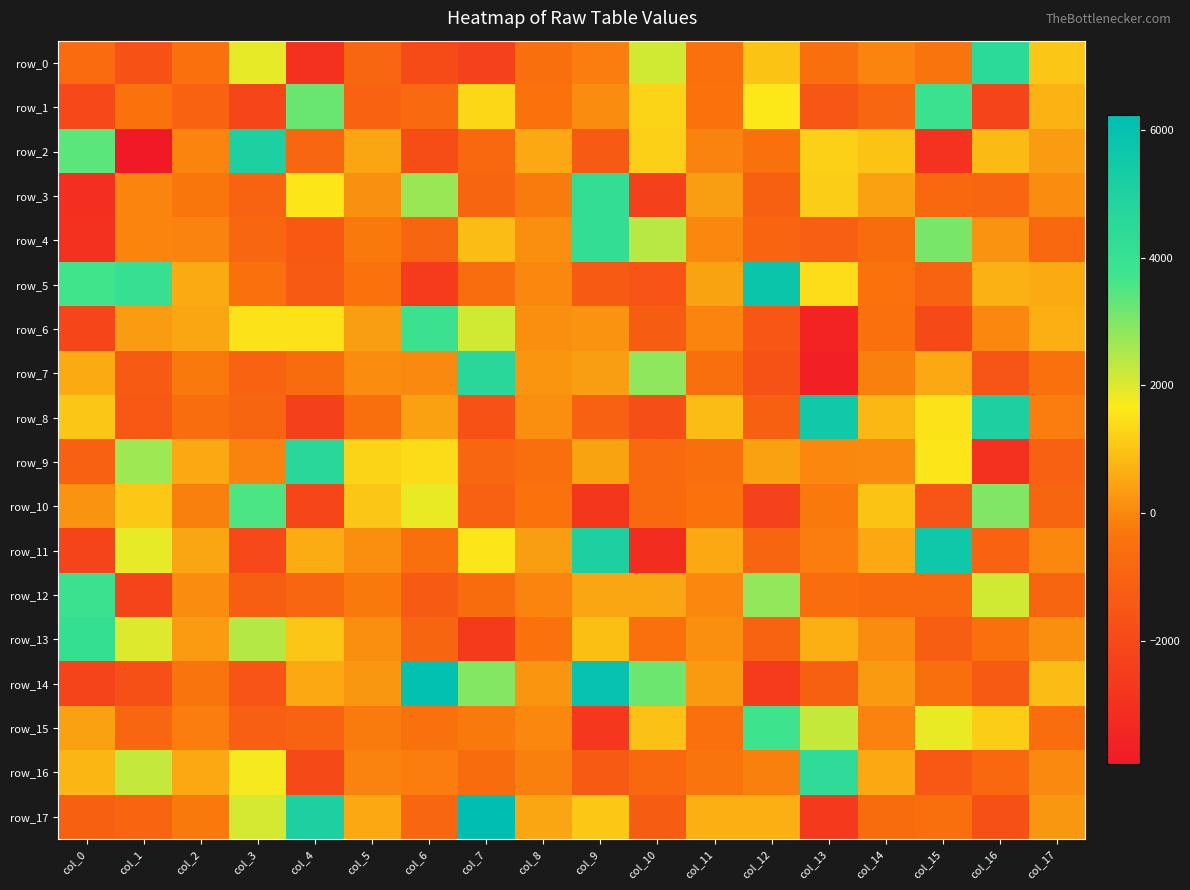

At which label does row_0 reach its peak?

col_16